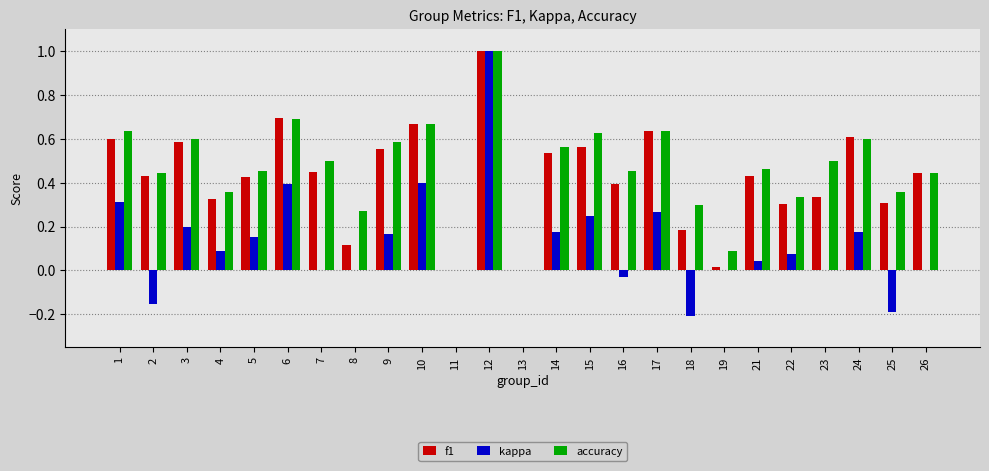

Between 13 and 24, which series saw the biggest shift?

f1